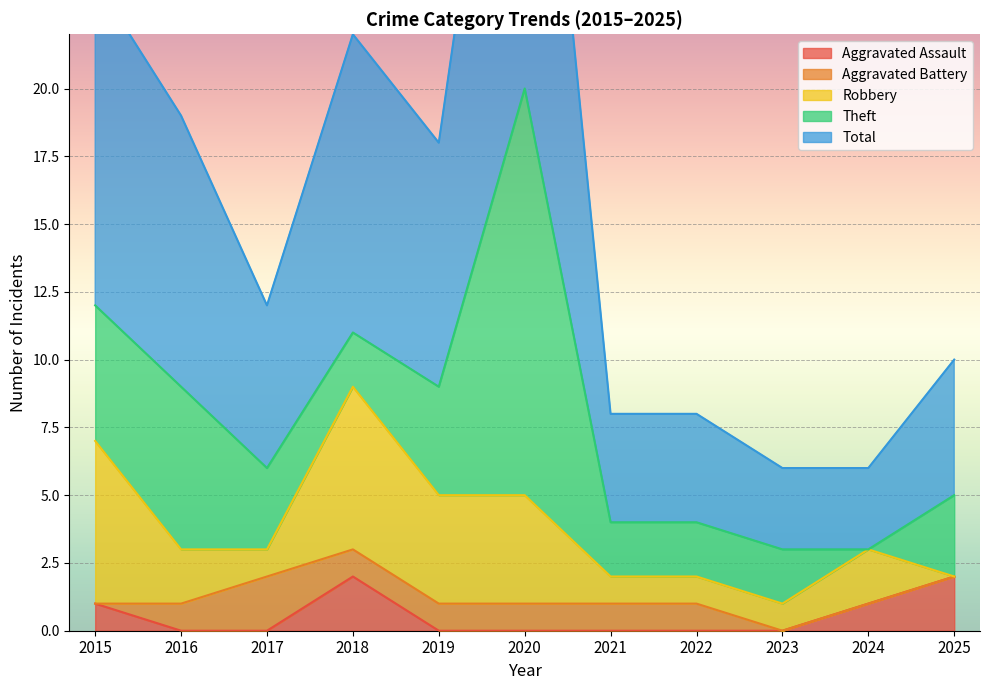

What are all the series names shown in the legend?

Aggravated Assault, Aggravated Battery, Robbery, Theft, Total